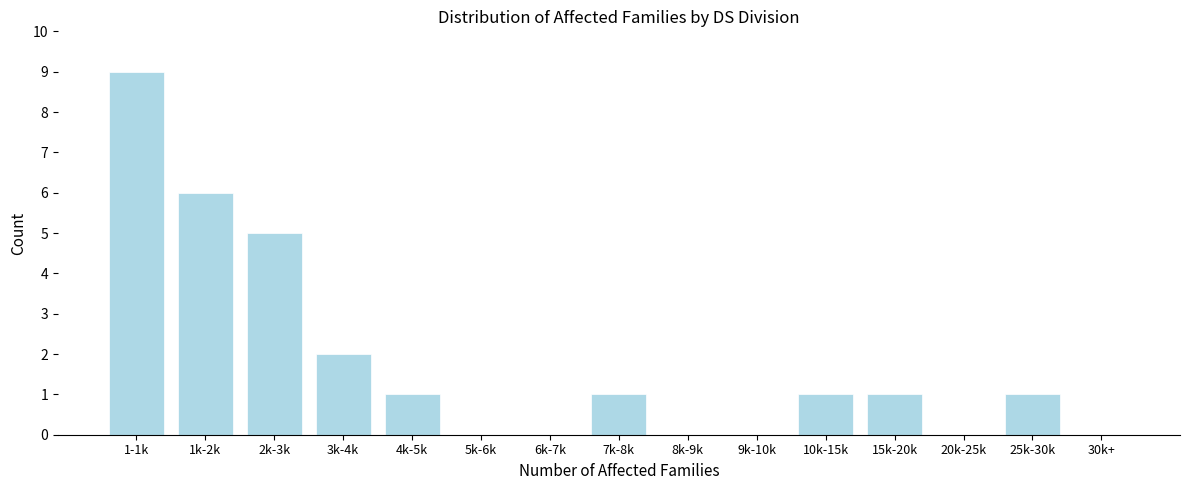

Reading left to right, transcribe all the data shown in this chart.

1-1k=9	1k-2k=6	2k-3k=5	3k-4k=2	4k-5k=1	5k-6k=0	6k-7k=0	7k-8k=1	8k-9k=0	9k-10k=0	10k-15k=1	15k-20k=1	20k-25k=0	25k-30k=1	30k+=0